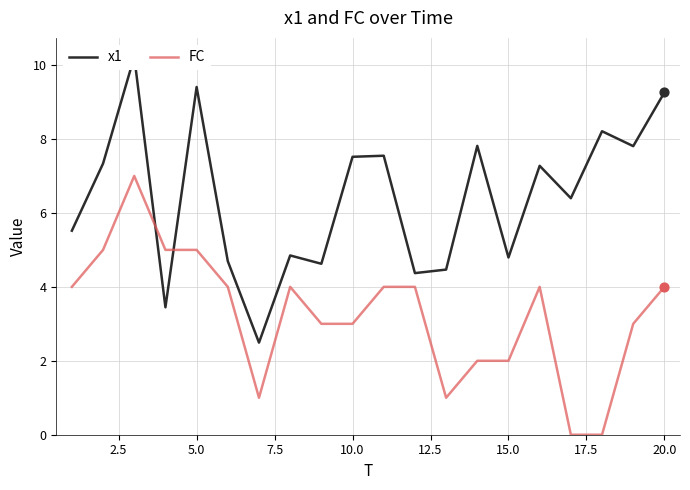

Which series contains the highest Y value?

x1